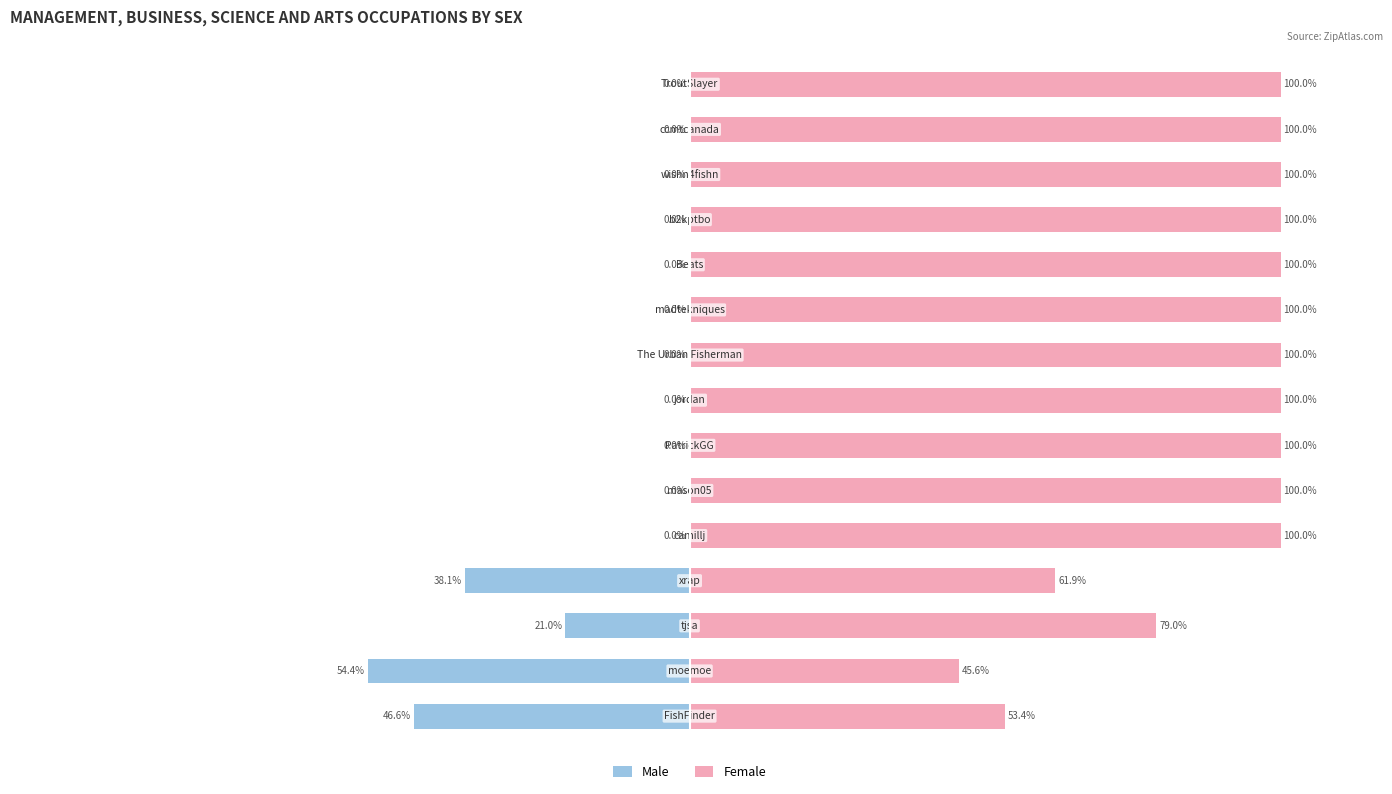

What is the difference between the maximum and minimum values in the Female series?

54.4